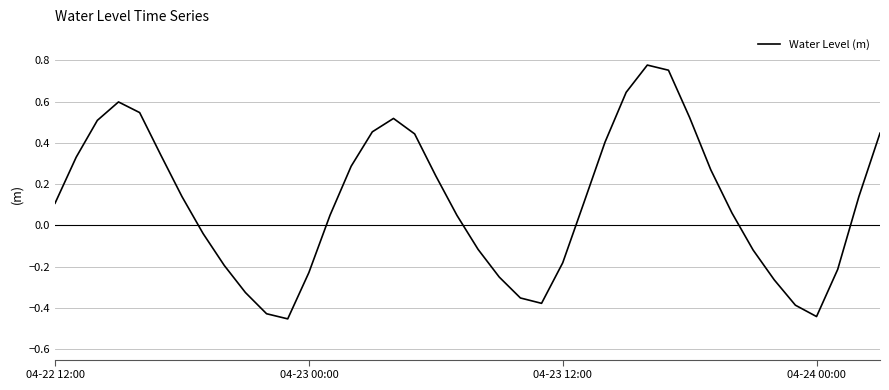

What is the difference between the maximum and minimum values?

1.2